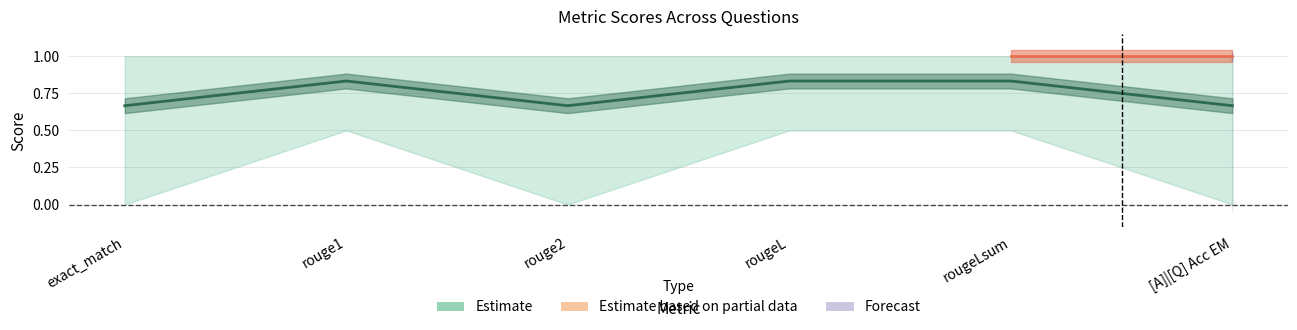

True or false: row0 and row1 intersect in this chart.

False